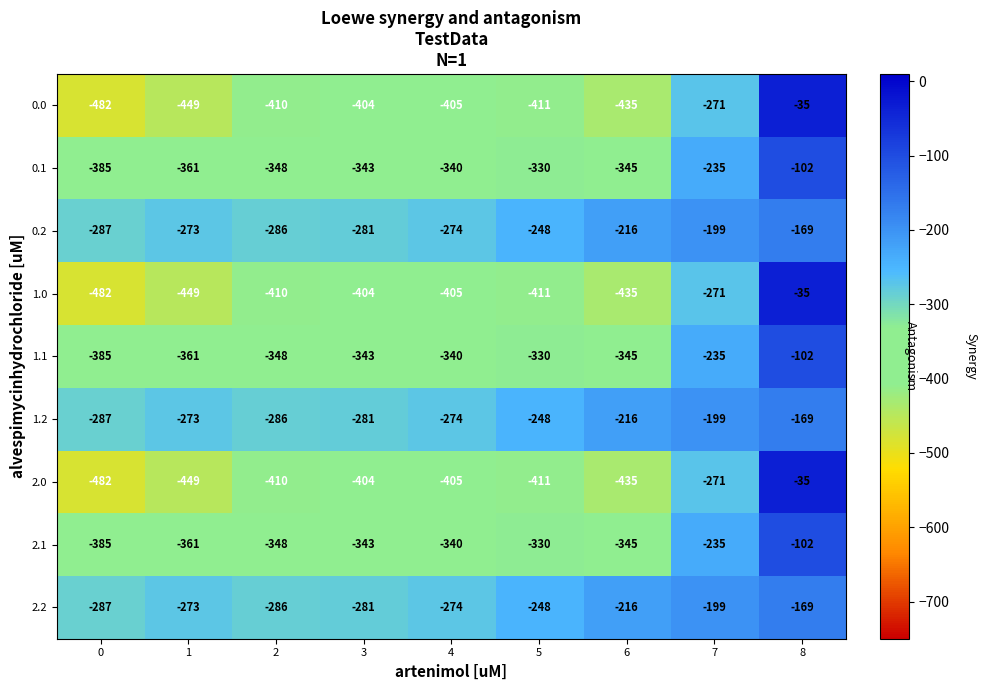

What is the difference between the second highest and minimum values in the 2.2 series?

88